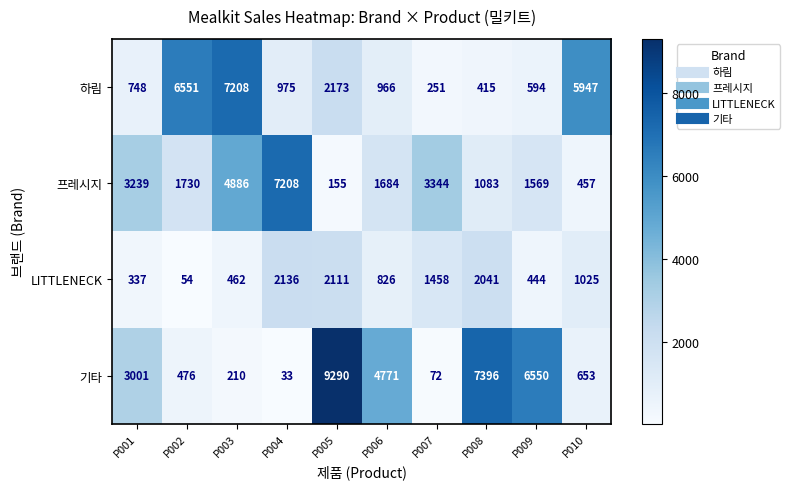

What is the minimum value shown in the chart?

33